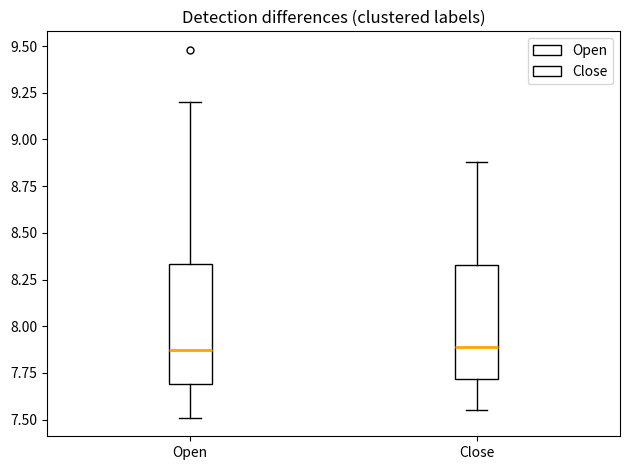

Reading left to right, read every box against the y-axis: the position of its median line, the range the box covers, and the ends of its whiskers. The values are not printed on the chart, so give them approximately, as read against the axis.

Open: median 7.85, box 7.70 to 8.35, whiskers 7.50 to 9.20
Close: median 7.90, box 7.70 to 8.35, whiskers 7.55 to 8.90